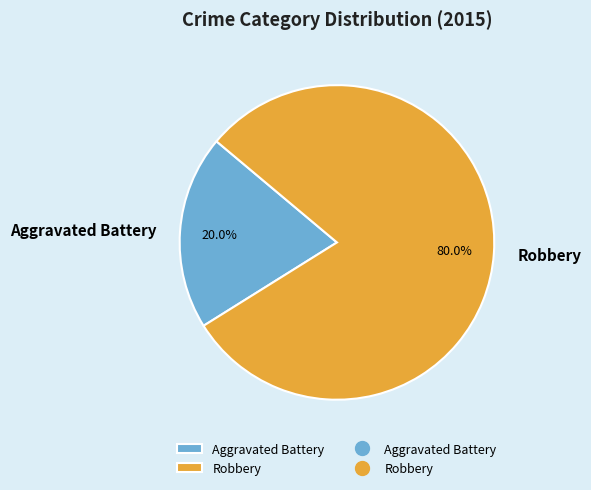

To the nearest percent, what percentage of the pie is Robbery?

80%